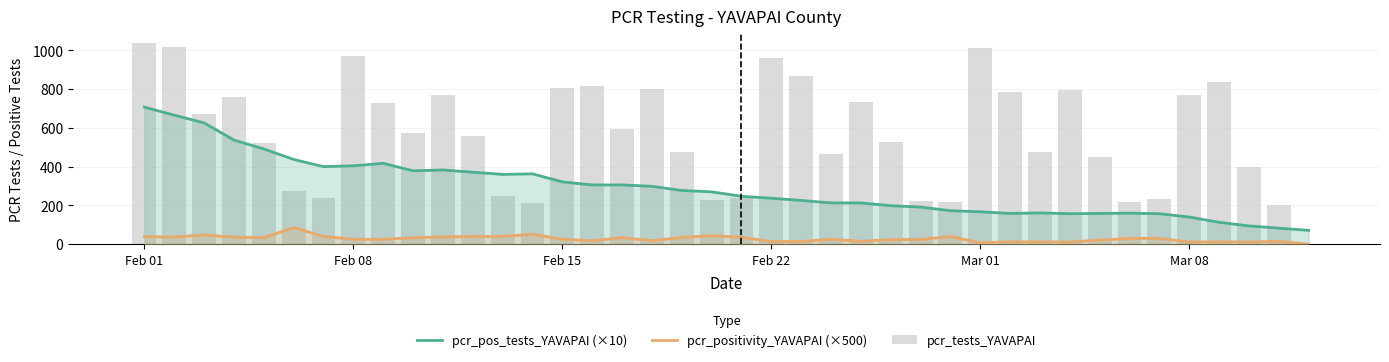

Which label corresponds to the largest value in the chart?

Feb 01